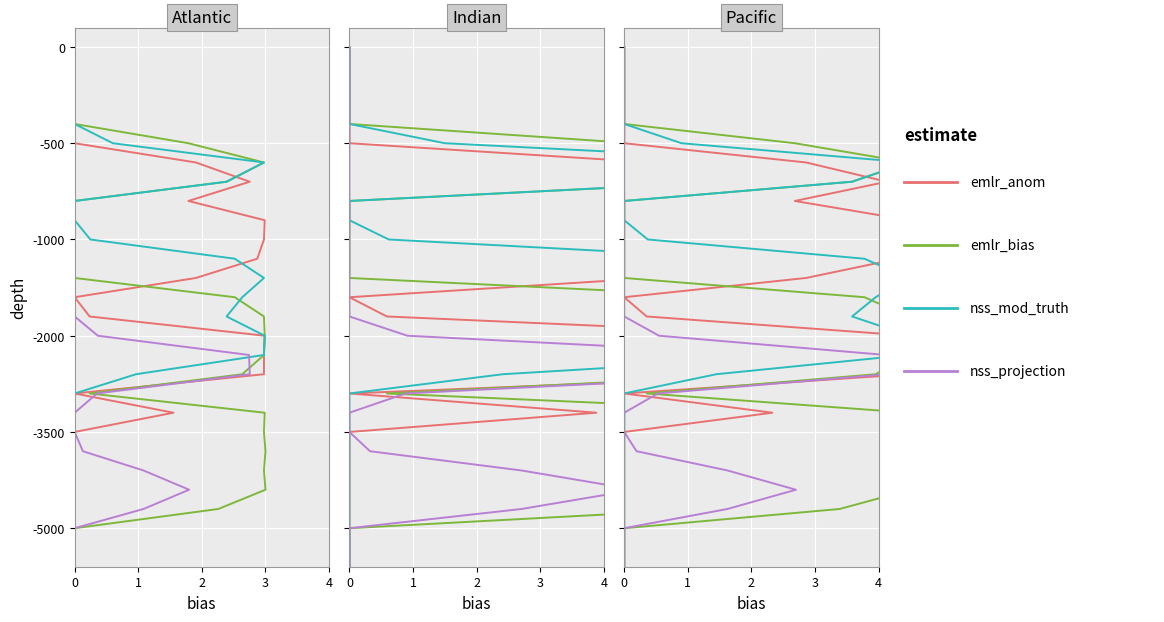

List the series in order of their peak value, highest first.

emlr_anom, emlr_bias, nss_mod_truth, nss_projection